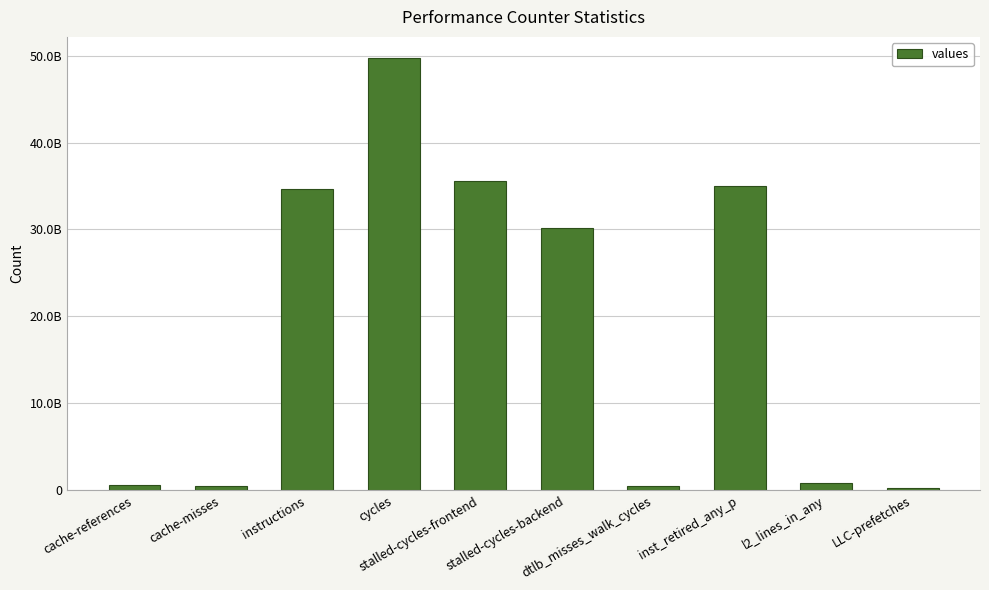

True or false: the data shows 46018504989 at inst_retired_any_p.

False